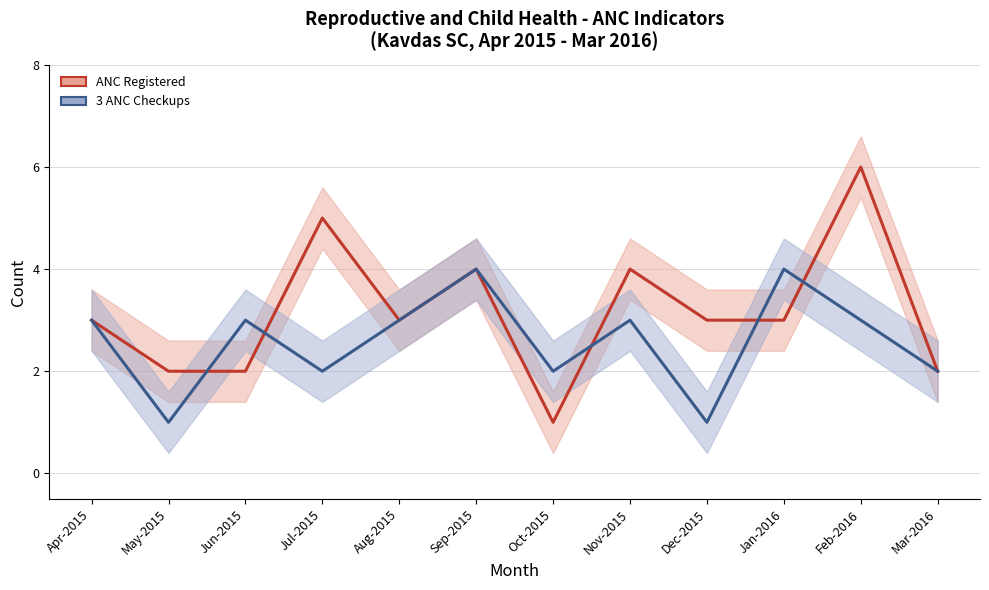

What is the difference between the second highest and minimum values in the 3 ANC Checkups series?

3